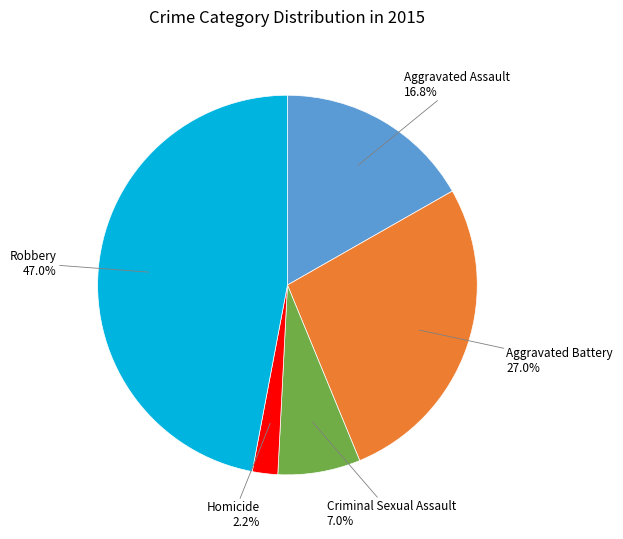

Approximately how many times larger is the value at Homicide compared to Criminal Sexual Assault?

0.3